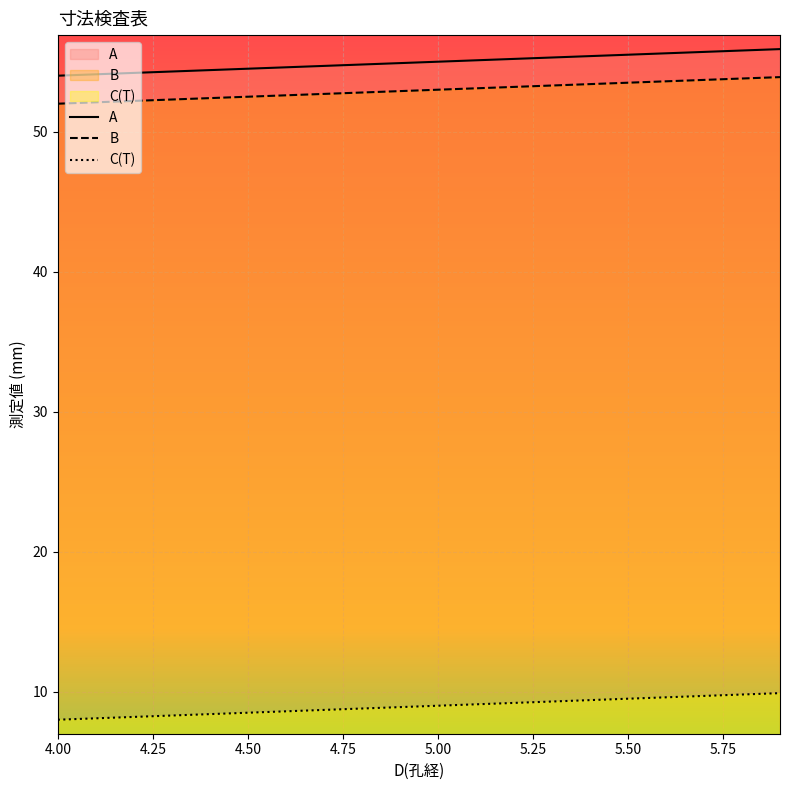

Which series has the largest range (max minus min)?

C(T)